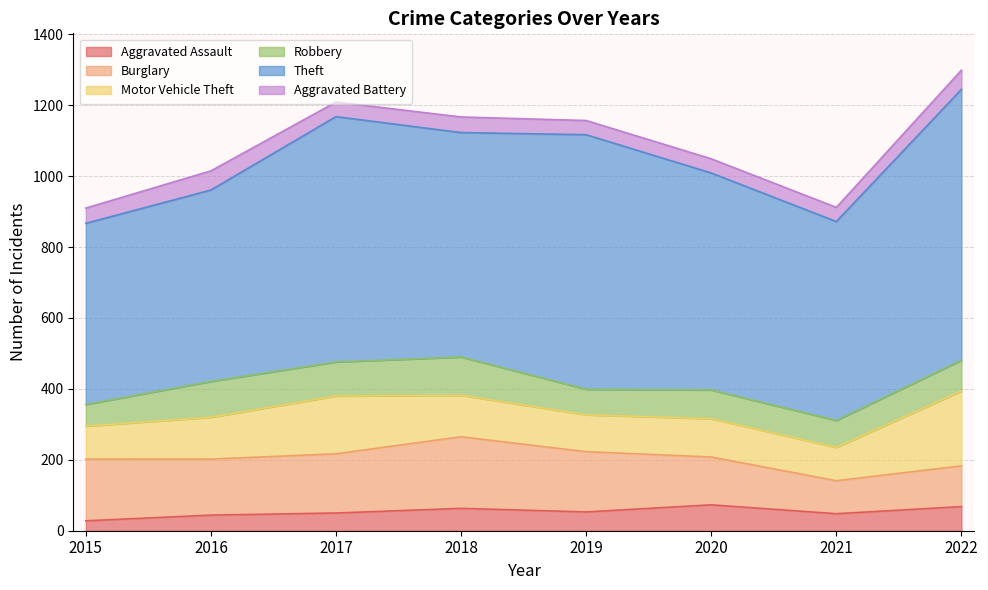

Read the Aggravated Assault value at 2022, to the nearest 5.

70